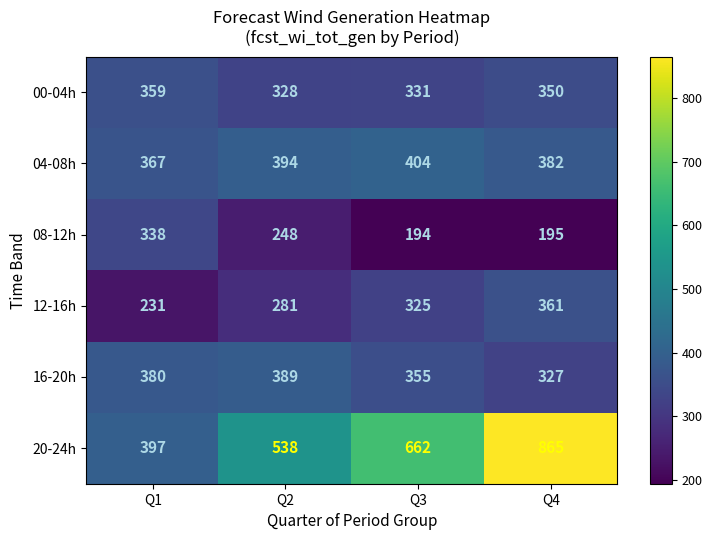

What is the difference between the second highest and second lowest values in the 12-16h series?

44